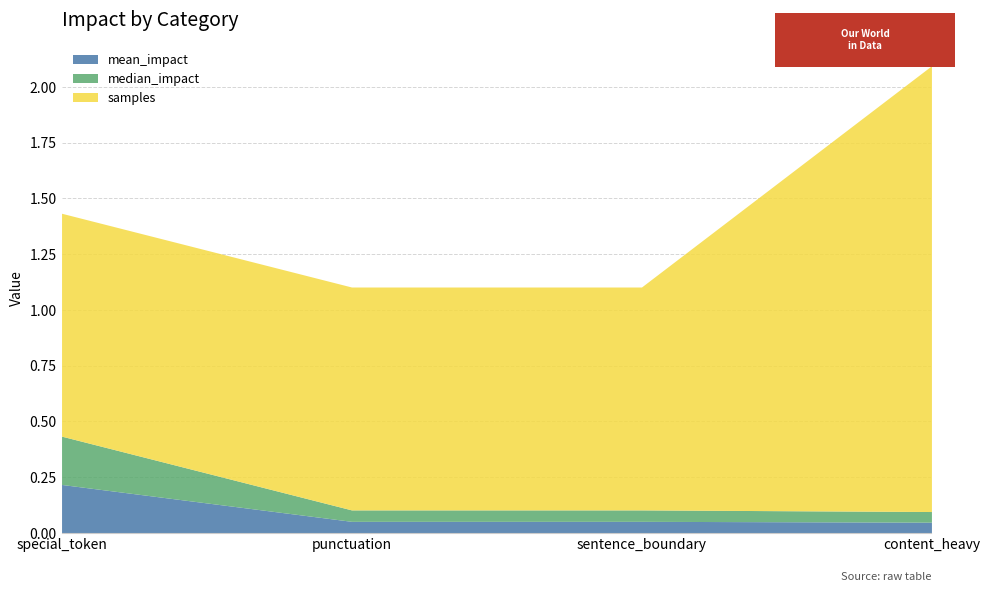

The median_impact series shows 0.0 at sentence_boundary. True or false?

False